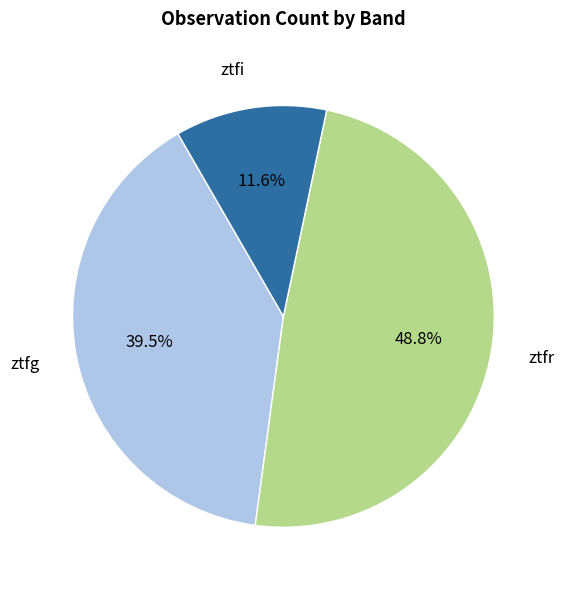

Is there any slice that represents more than half of the pie?

No